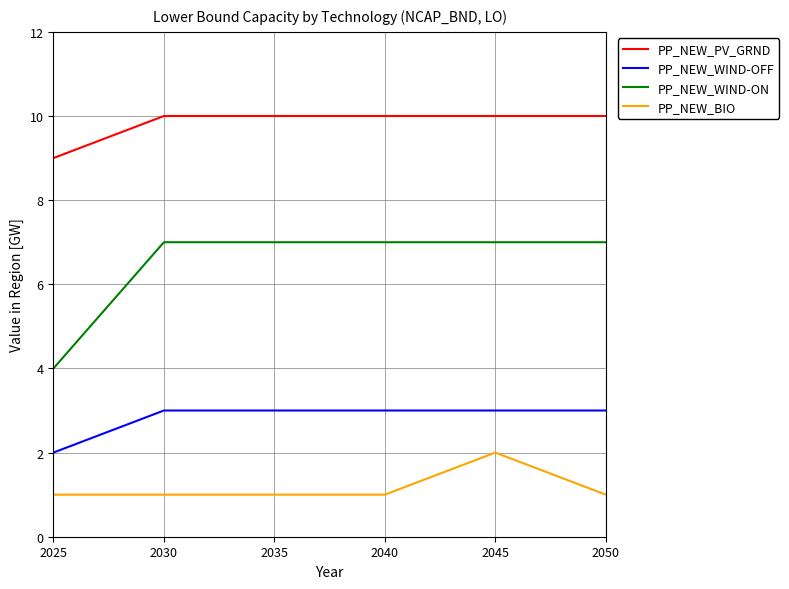

The PP_NEW_BIO series shows 2 at 2030. True or false?

False